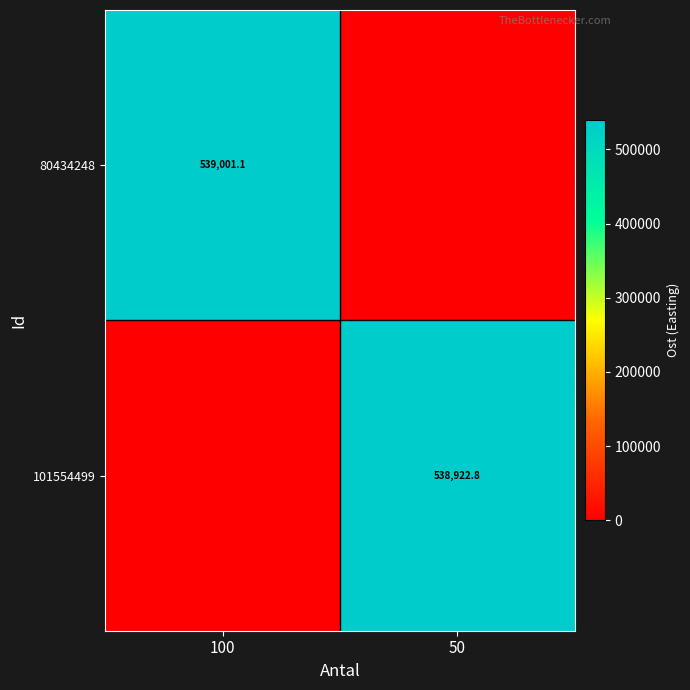

Which category has the highest value across all series?

100